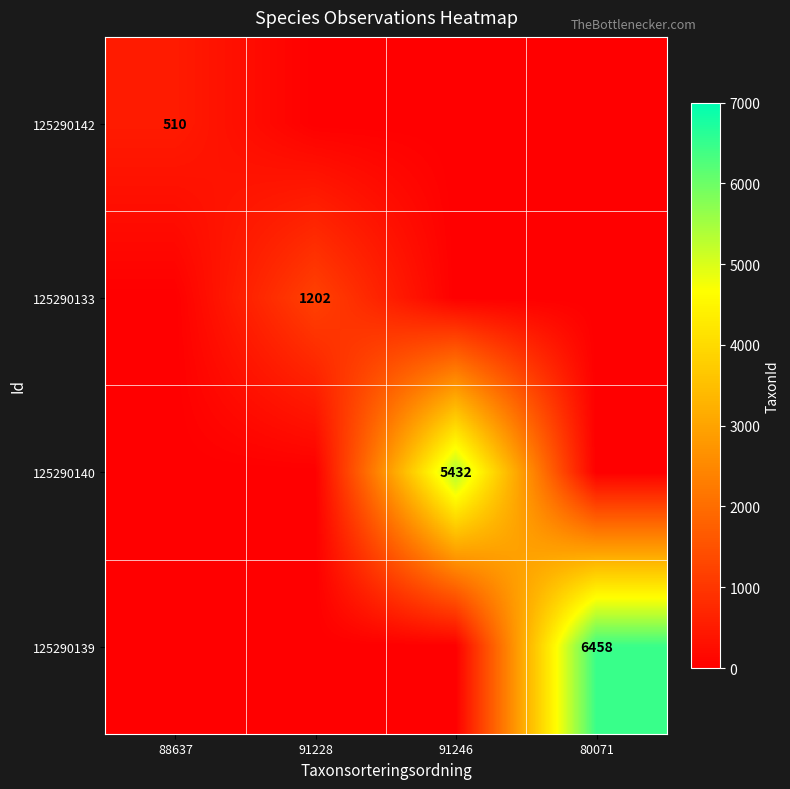

The value of 125290140 at 91246 is 5432. True or false?

True